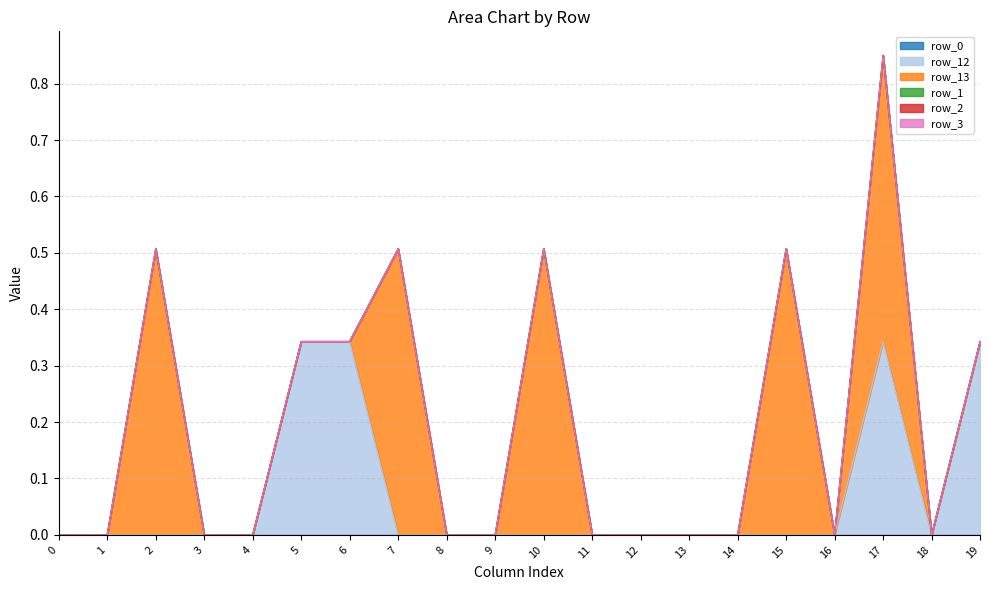

How many data points does each series have?

20